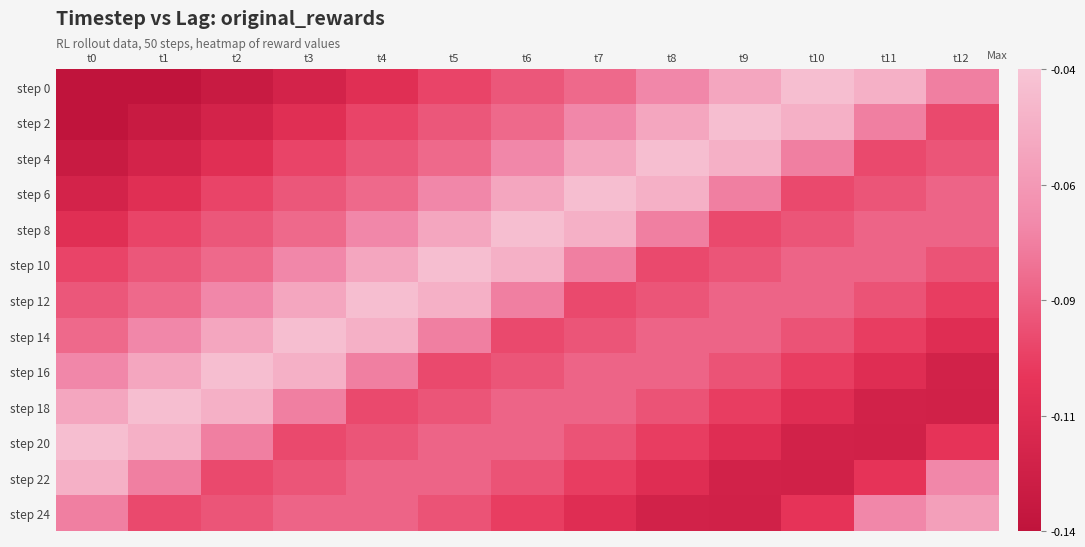

Reading left to right, list all the values displayed in this chart.

step 0: t0=-0.1	t1=-0.1	t2=-0.1	t3=-0.1	t4=-0.1	t5=-0.1	t6=-0.1	t7=-0.1	t8=-0.1	t9=-0.1	t10=-0.0	t11=-0.0	t12=-0.1
step 2: t0=-0.1	t1=-0.1	t2=-0.1	t3=-0.1	t4=-0.1	t5=-0.1	t6=-0.1	t7=-0.1	t8=-0.1	t9=-0.0	t10=-0.0	t11=-0.1	t12=-0.1
step 4: t0=-0.1	t1=-0.1	t2=-0.1	t3=-0.1	t4=-0.1	t5=-0.1	t6=-0.1	t7=-0.1	t8=-0.0	t9=-0.0	t10=-0.1	t11=-0.1	t12=-0.1
step 6: t0=-0.1	t1=-0.1	t2=-0.1	t3=-0.1	t4=-0.1	t5=-0.1	t6=-0.1	t7=-0.0	t8=-0.0	t9=-0.1	t10=-0.1	t11=-0.1	t12=-0.1
step 8: t0=-0.1	t1=-0.1	t2=-0.1	t3=-0.1	t4=-0.1	t5=-0.1	t6=-0.0	t7=-0.0	t8=-0.1	t9=-0.1	t10=-0.1	t11=-0.1	t12=-0.1
step 10: t0=-0.1	t1=-0.1	t2=-0.1	t3=-0.1	t4=-0.1	t5=-0.0	t6=-0.0	t7=-0.1	t8=-0.1	t9=-0.1	t10=-0.1	t11=-0.1	t12=-0.1
step 12: t0=-0.1	t1=-0.1	t2=-0.1	t3=-0.1	t4=-0.0	t5=-0.0	t6=-0.1	t7=-0.1	t8=-0.1	t9=-0.1	t10=-0.1	t11=-0.1	t12=-0.1
step 14: t0=-0.1	t1=-0.1	t2=-0.1	t3=-0.0	t4=-0.0	t5=-0.1	t6=-0.1	t7=-0.1	t8=-0.1	t9=-0.1	t10=-0.1	t11=-0.1	t12=-0.1
step 16: t0=-0.1	t1=-0.1	t2=-0.0	t3=-0.0	t4=-0.1	t5=-0.1	t6=-0.1	t7=-0.1	t8=-0.1	t9=-0.1	t10=-0.1	t11=-0.1	t12=-0.1
step 18: t0=-0.1	t1=-0.0	t2=-0.0	t3=-0.1	t4=-0.1	t5=-0.1	t6=-0.1	t7=-0.1	t8=-0.1	t9=-0.1	t10=-0.1	t11=-0.1	t12=-0.1
step 20: t0=-0.0	t1=-0.0	t2=-0.1	t3=-0.1	t4=-0.1	t5=-0.1	t6=-0.1	t7=-0.1	t8=-0.1	t9=-0.1	t10=-0.1	t11=-0.1	t12=-0.1
step 22: t0=-0.0	t1=-0.1	t2=-0.1	t3=-0.1	t4=-0.1	t5=-0.1	t6=-0.1	t7=-0.1	t8=-0.1	t9=-0.1	t10=-0.1	t11=-0.1	t12=-0.1
step 24: t0=-0.1	t1=-0.1	t2=-0.1	t3=-0.1	t4=-0.1	t5=-0.1	t6=-0.1	t7=-0.1	t8=-0.1	t9=-0.1	t10=-0.1	t11=-0.1	t12=-0.1